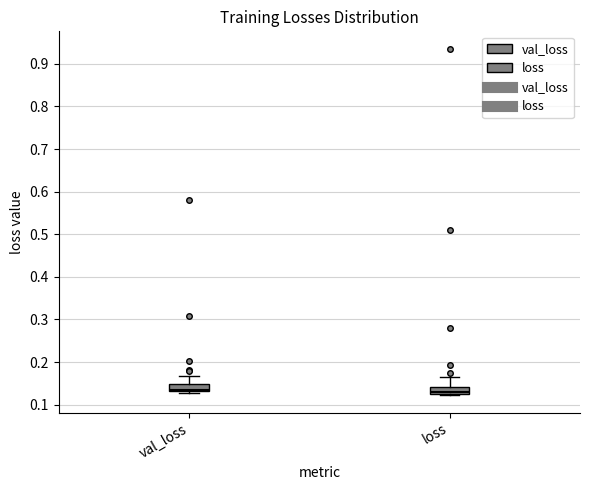

Where does the upper whisker of the box for val_loss end on the y-axis? The values are not printed on the chart, so give them approximately, as read against the axis.

0.17